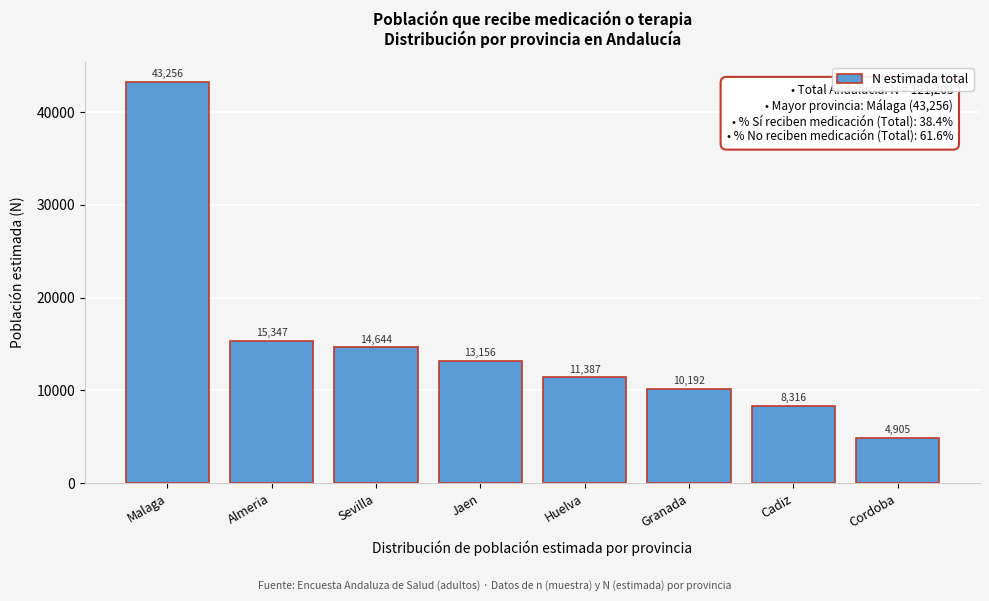

Reading left to right, what are all the values shown in this chart?

43256	15347	14644	13156	11387	10192	8316	4905